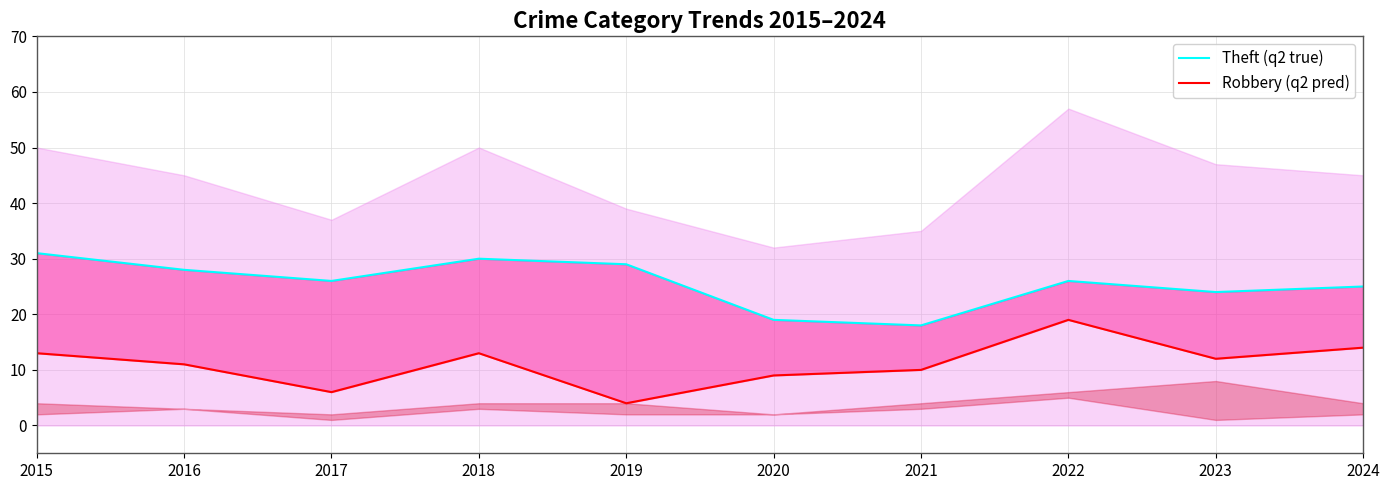

What is the minimum value for Robbery line?

4